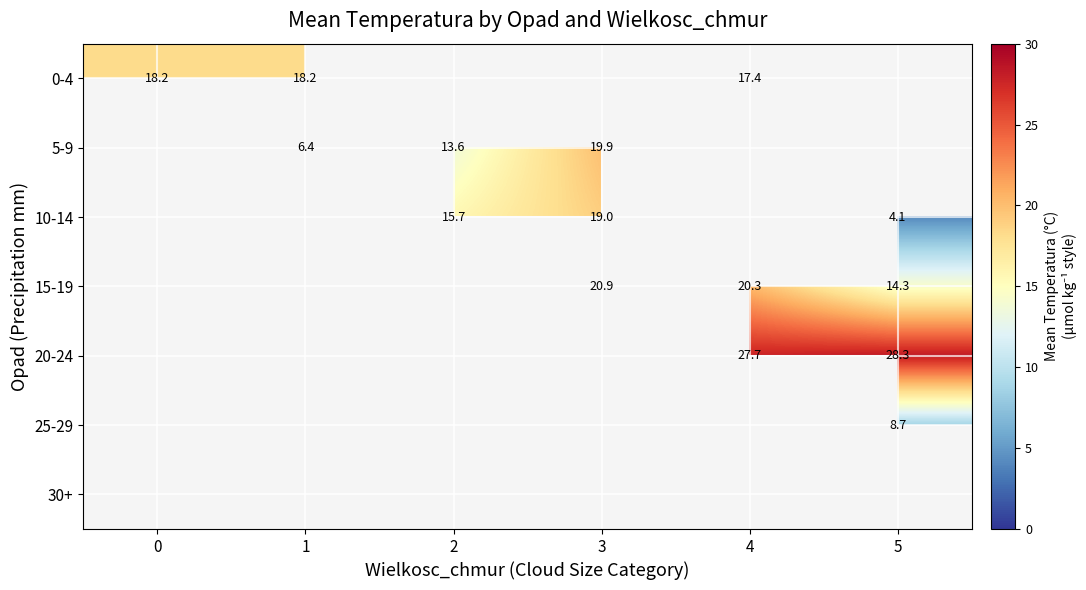

At how many categories does at least one series exceed 25?

2